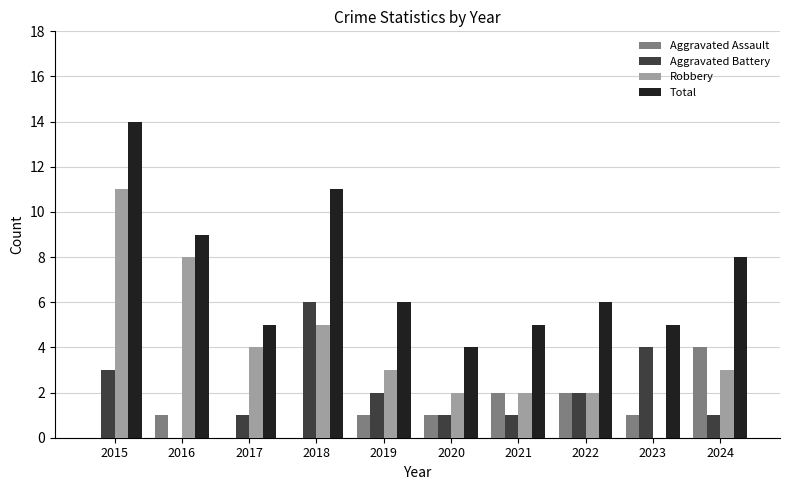

What is the sum of all Robbery values?

40